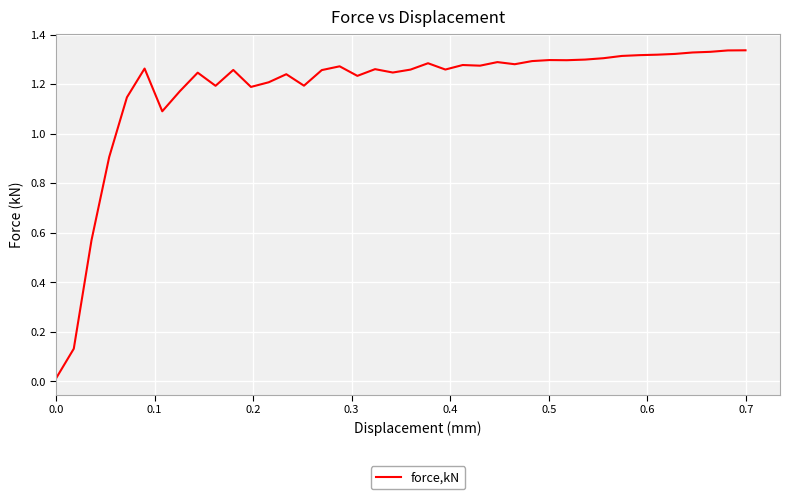

What is the sum of all values?

47.1